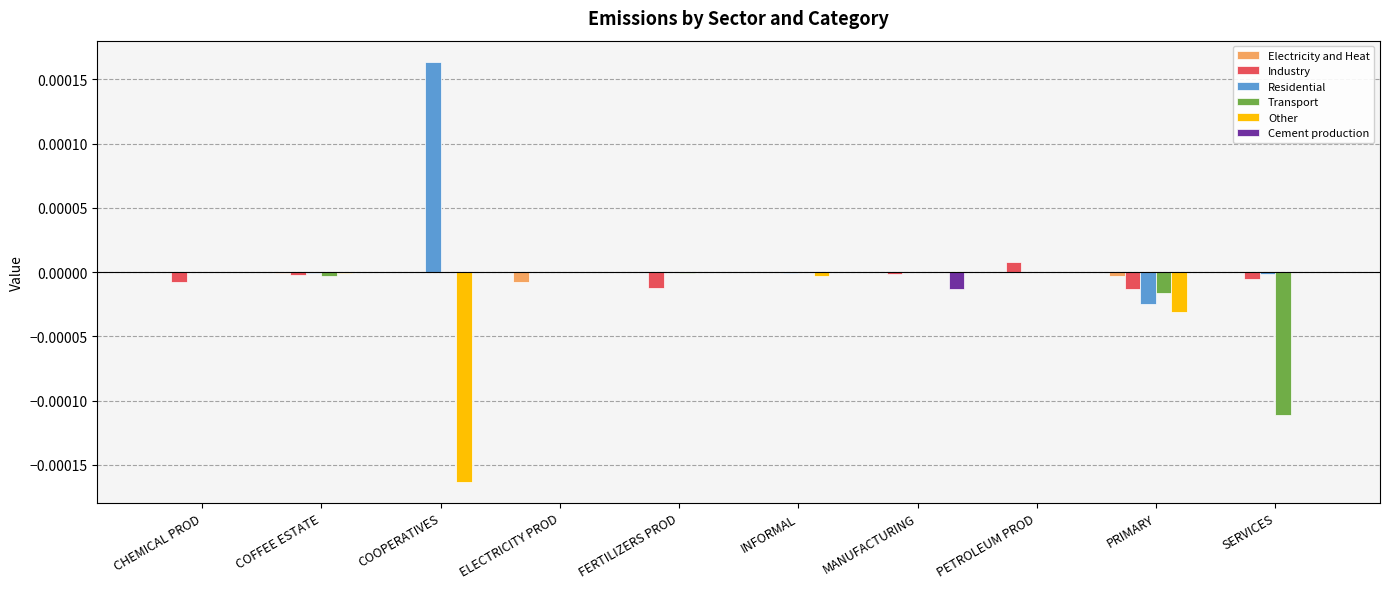

How many series are shown in this chart?

6